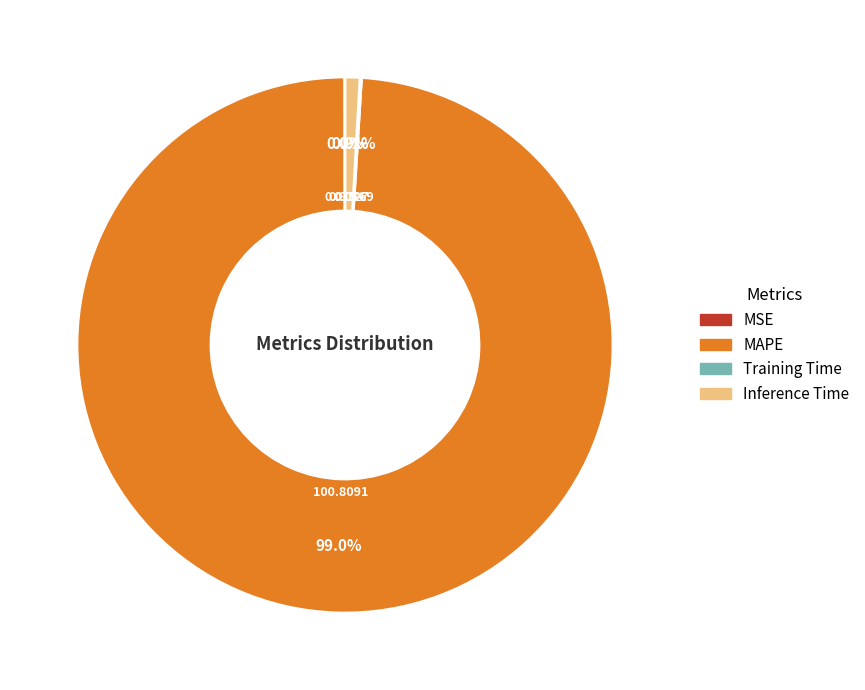

To the nearest percent, what is the difference between the largest and smallest slice percentages?

99%